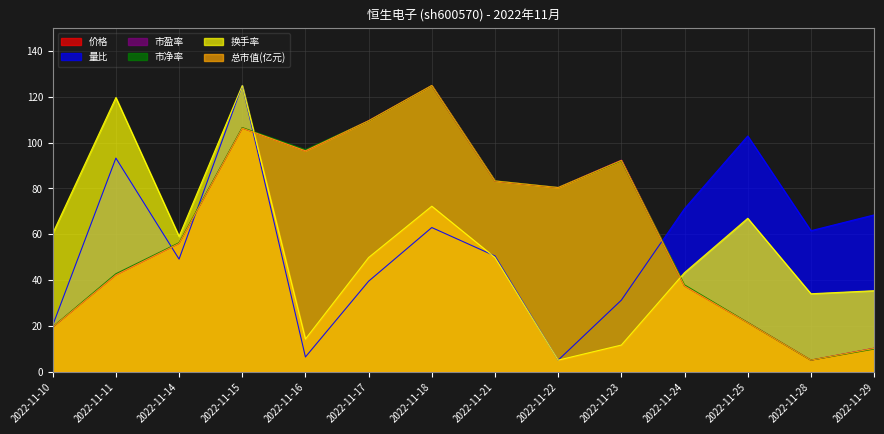

At which label is 价格 closest to 65?

2022-11-14